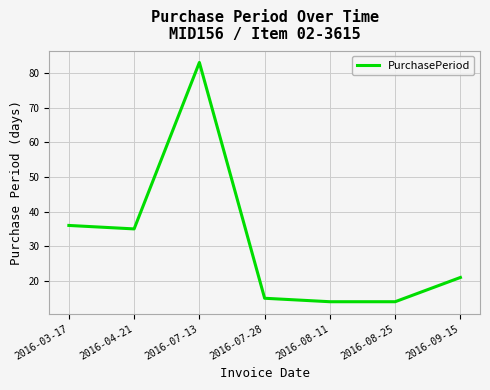

Reading left to right, list all the values displayed in this chart.

36	35	83	15	14	14	21